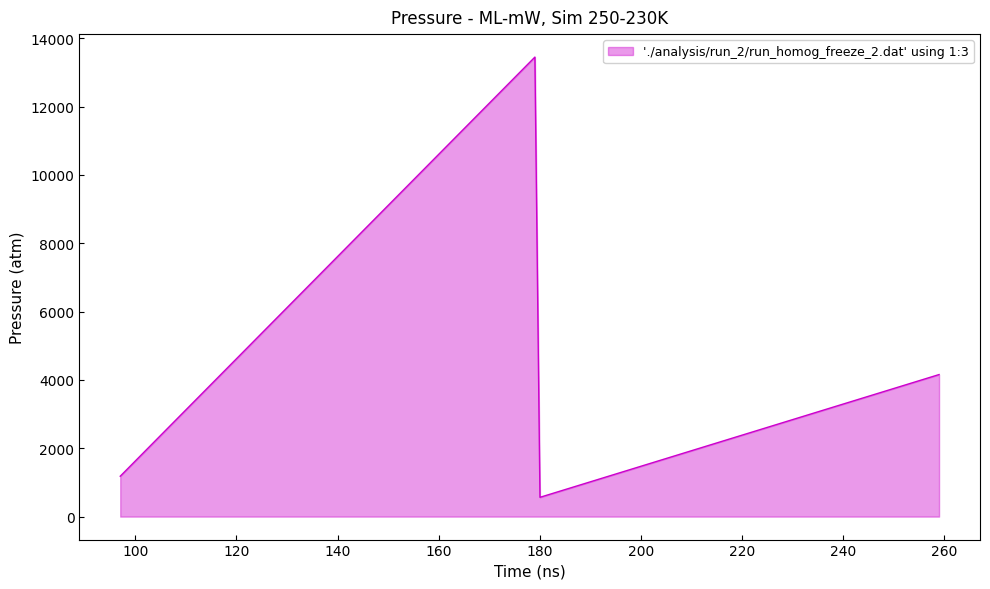

What is the maximum value shown in the chart?

13450.6